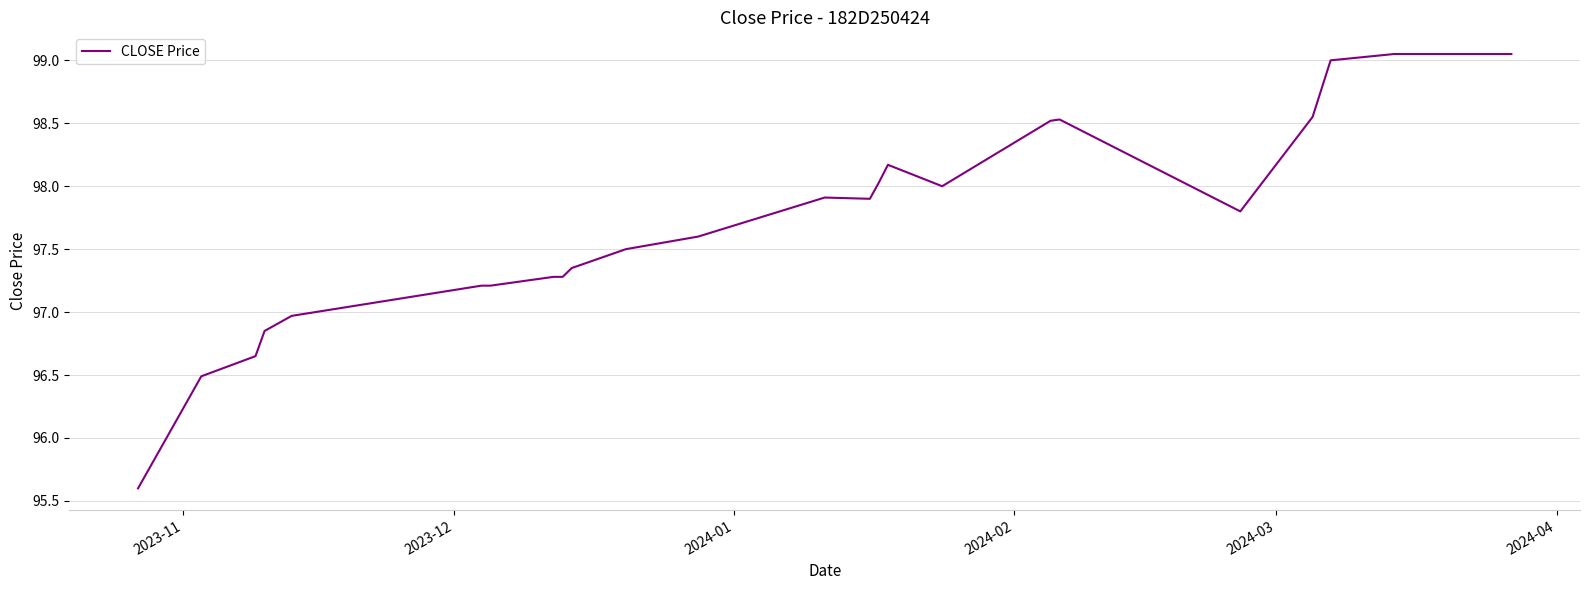

What is the smallest value displayed?

95.6